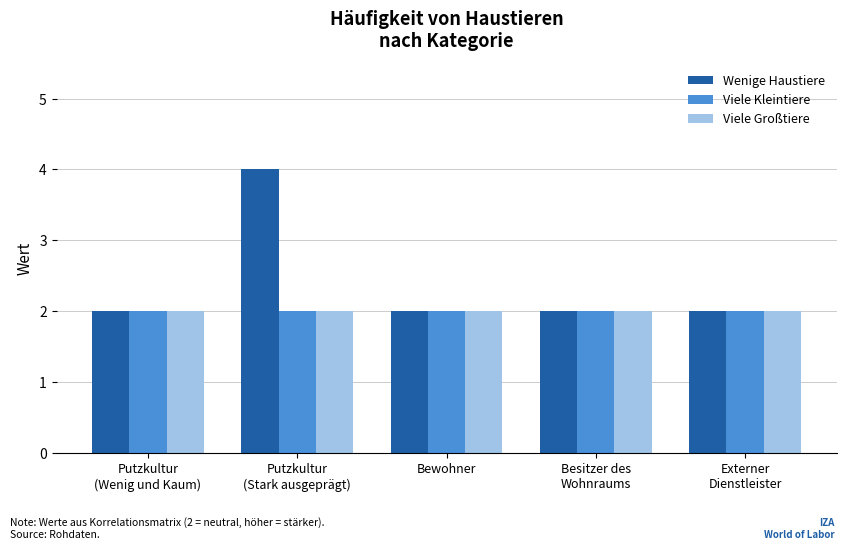

Reading left to right, list all the values displayed in this chart.

Wenige Haustiere: 2	4	2	2	2
Viele Kleintiere: 2	2	2	2	2
Viele Großtiere: 2	2	2	2	2